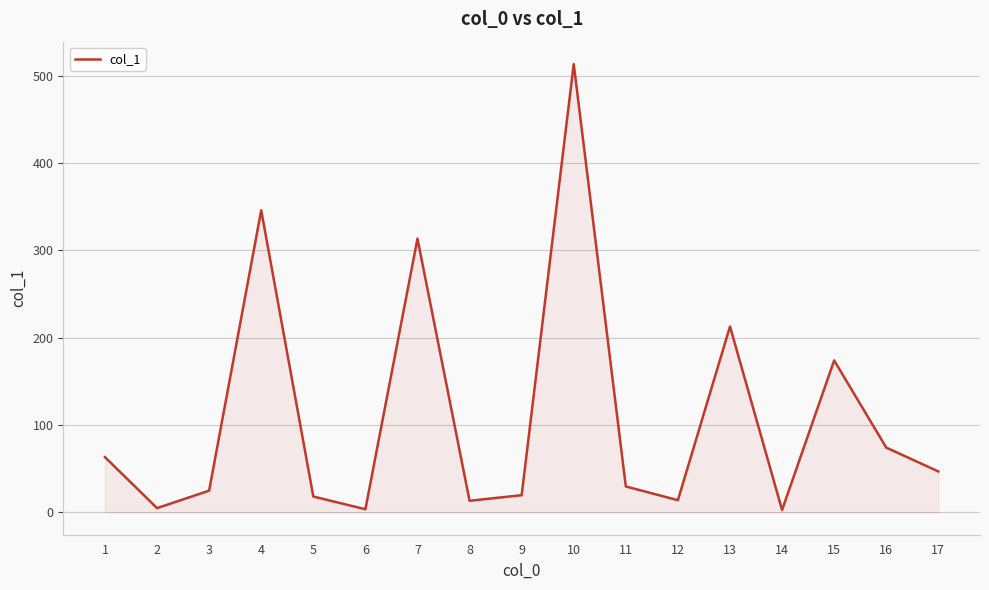

What is the maximum value shown in the chart?

513.2